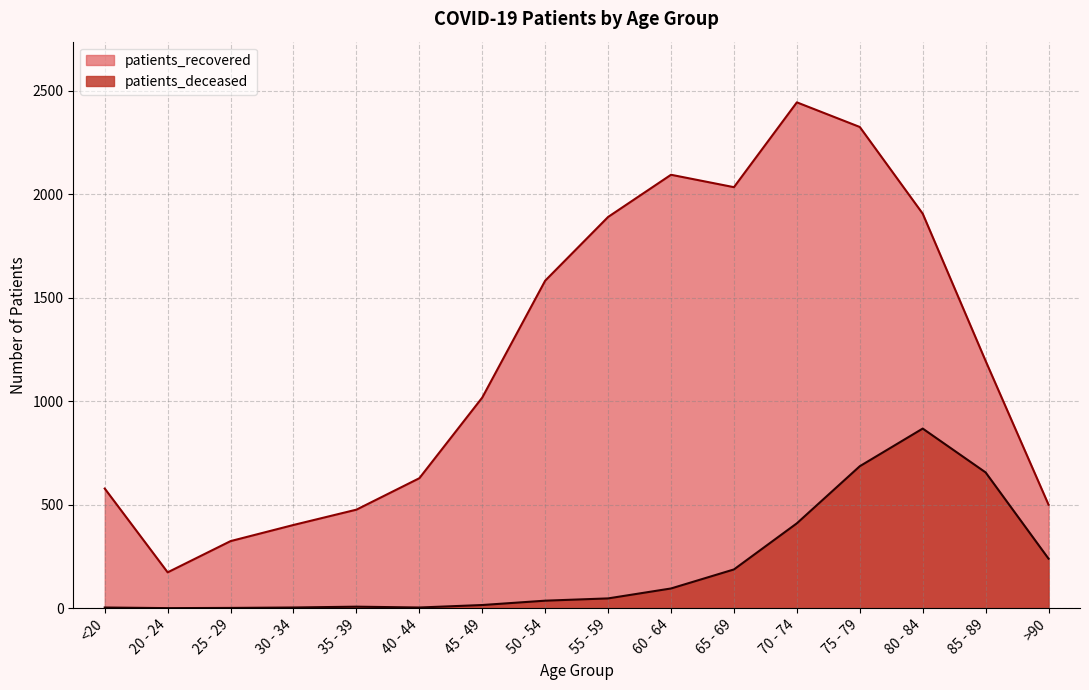

What is the difference between the highest and lowest values at 60 - 64?

2000